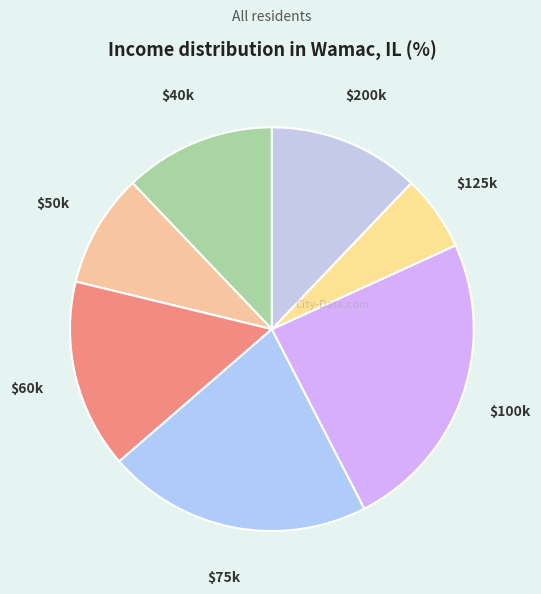

Is it true that $40k is 24% of the pie?

False